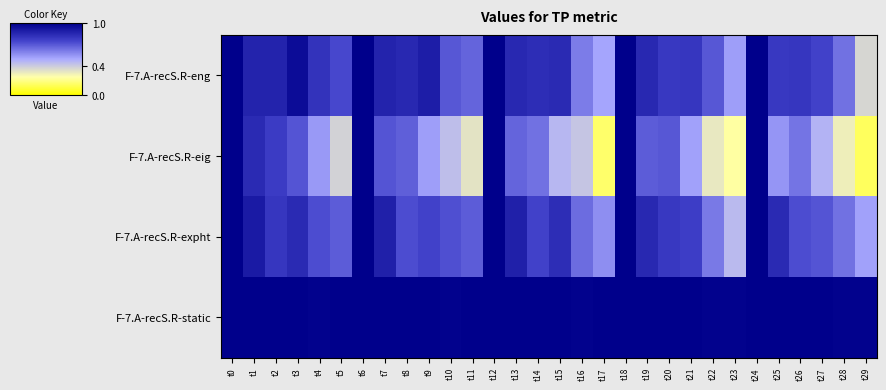

Rank the series at t28 from lowest to highest value.

F-7.A-recS.R-eig, F-7.A-recS.R-eng, F-7.A-recS.R-expht, F-7.A-recS.R-static